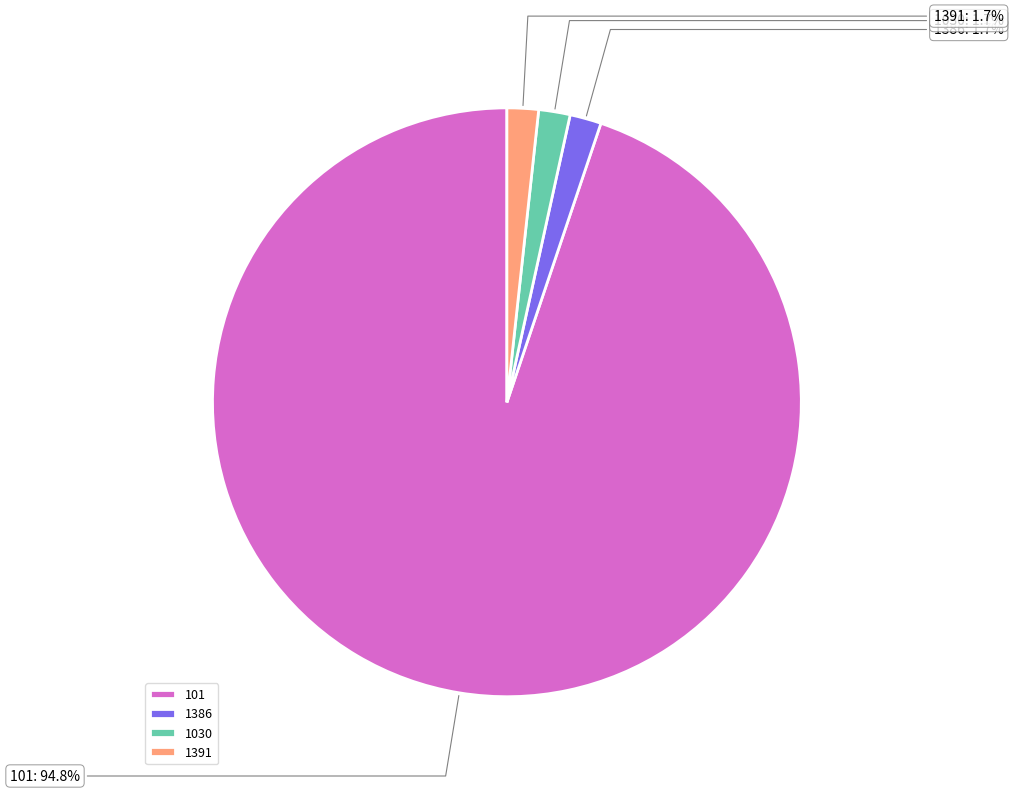

How many segments does this pie chart have?

4